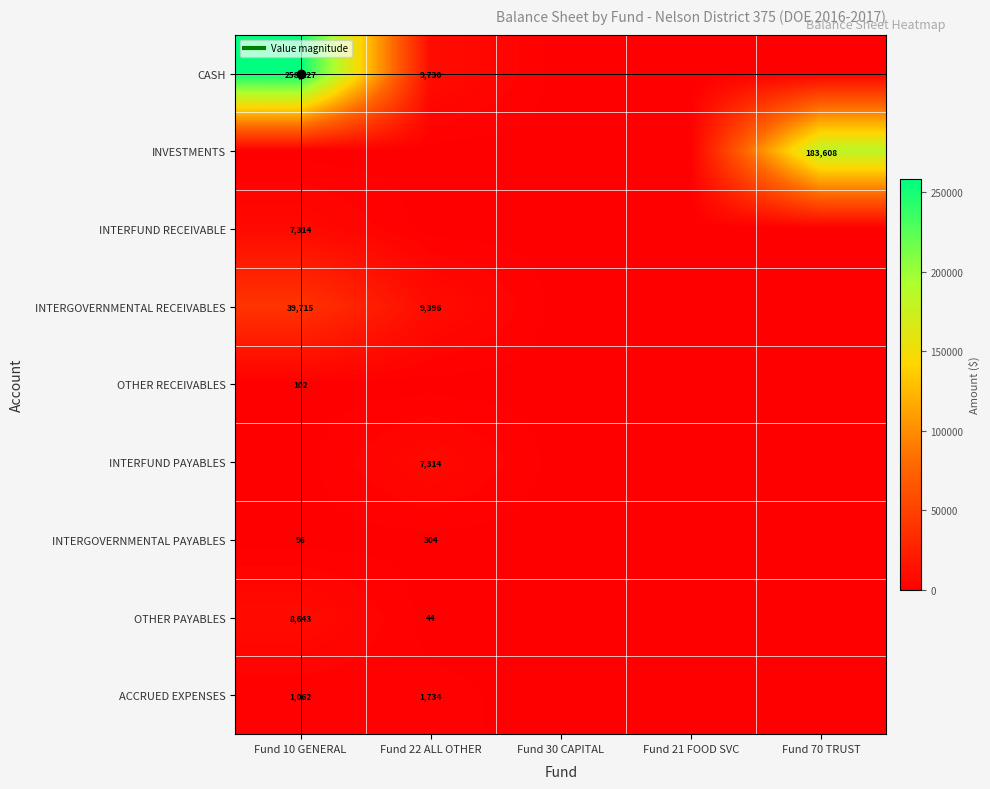

What is the highest value of the INTERFUND RECEIVABLE series?

7314.3